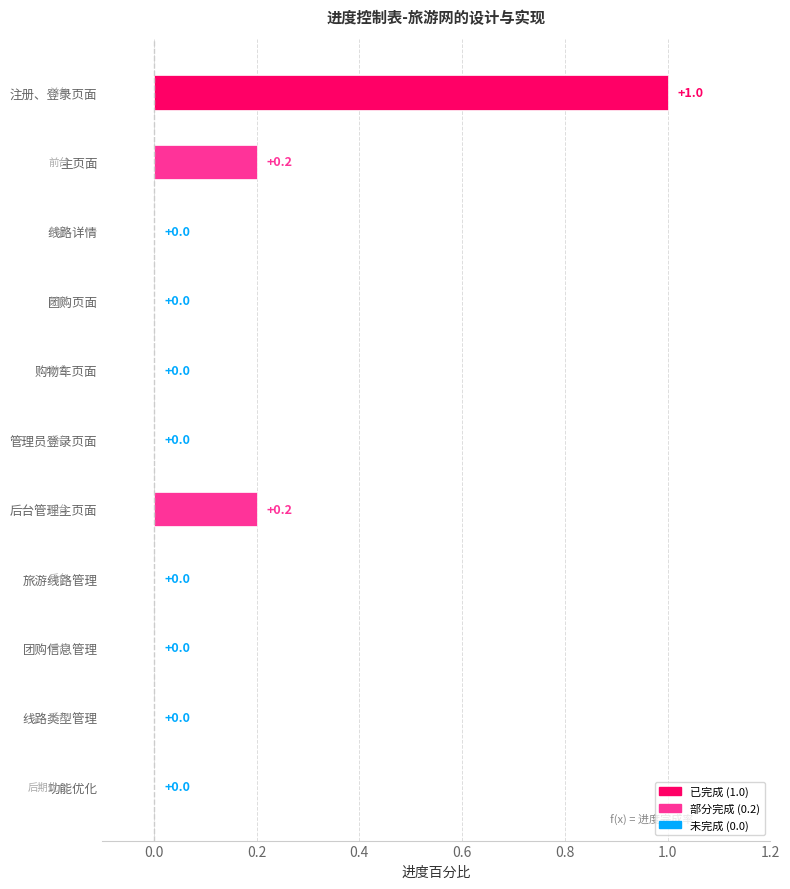

What is the label of the 7th bar from the right?

购物车页面